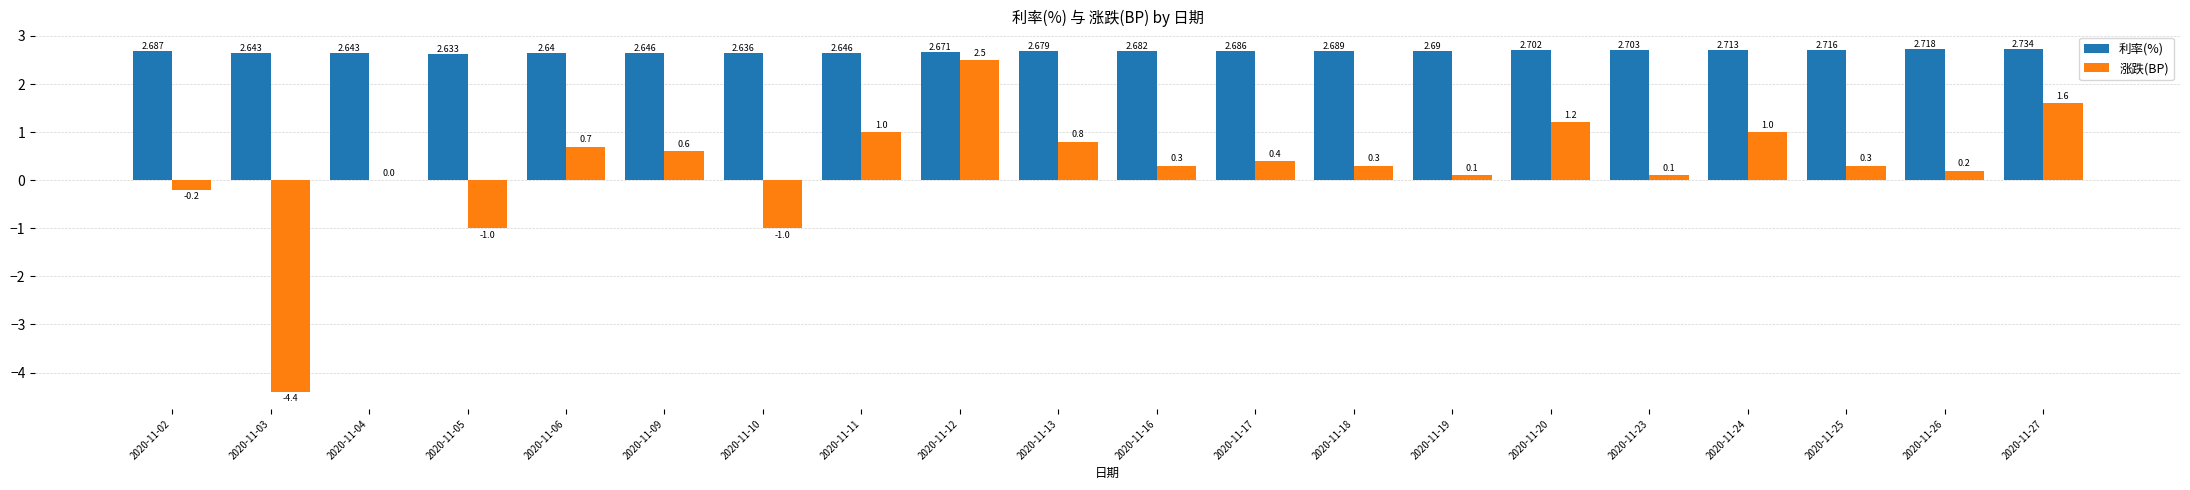

How many distinct data groups are displayed?

2